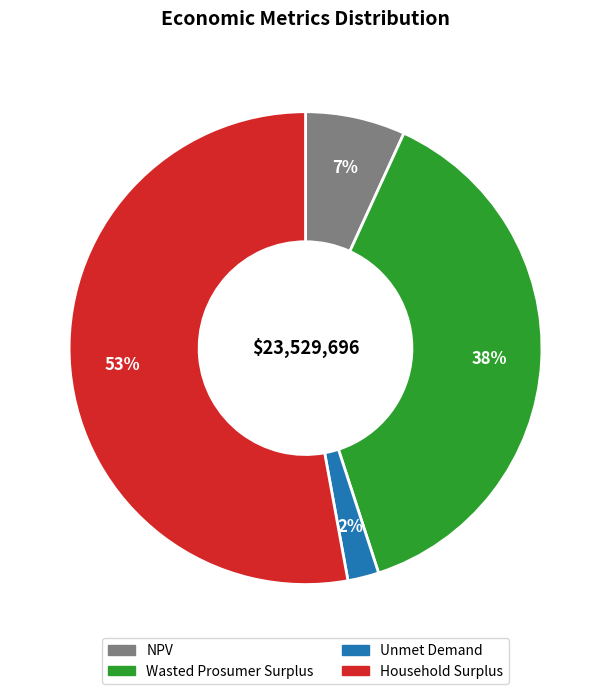

To the nearest percent, what is the combined percentage of NPV and Household Surplus?

60%